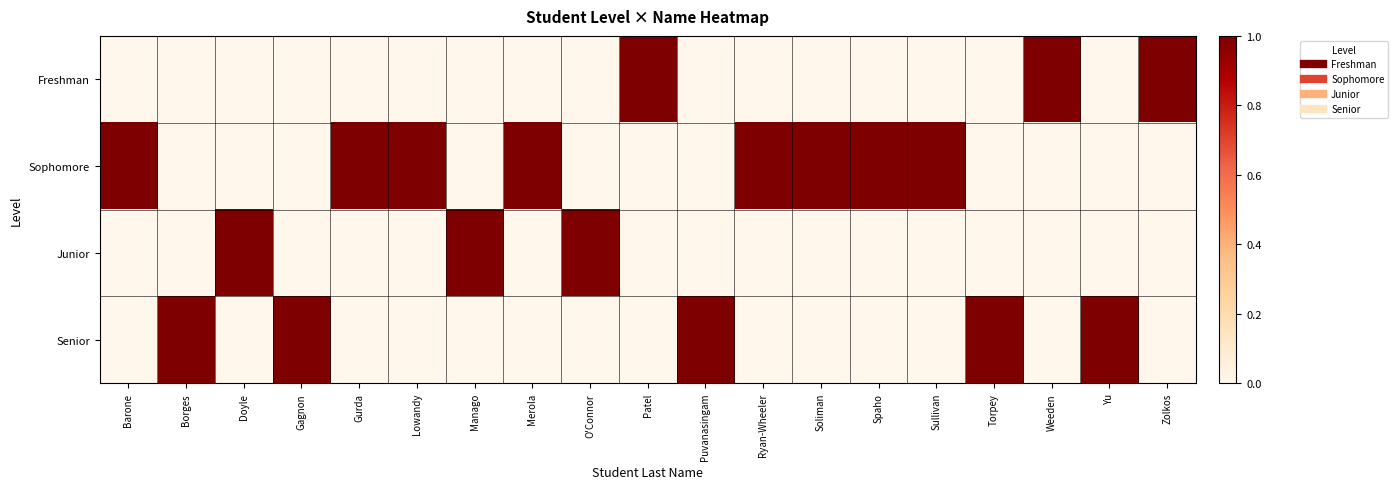

How many series are shown in this chart?

4